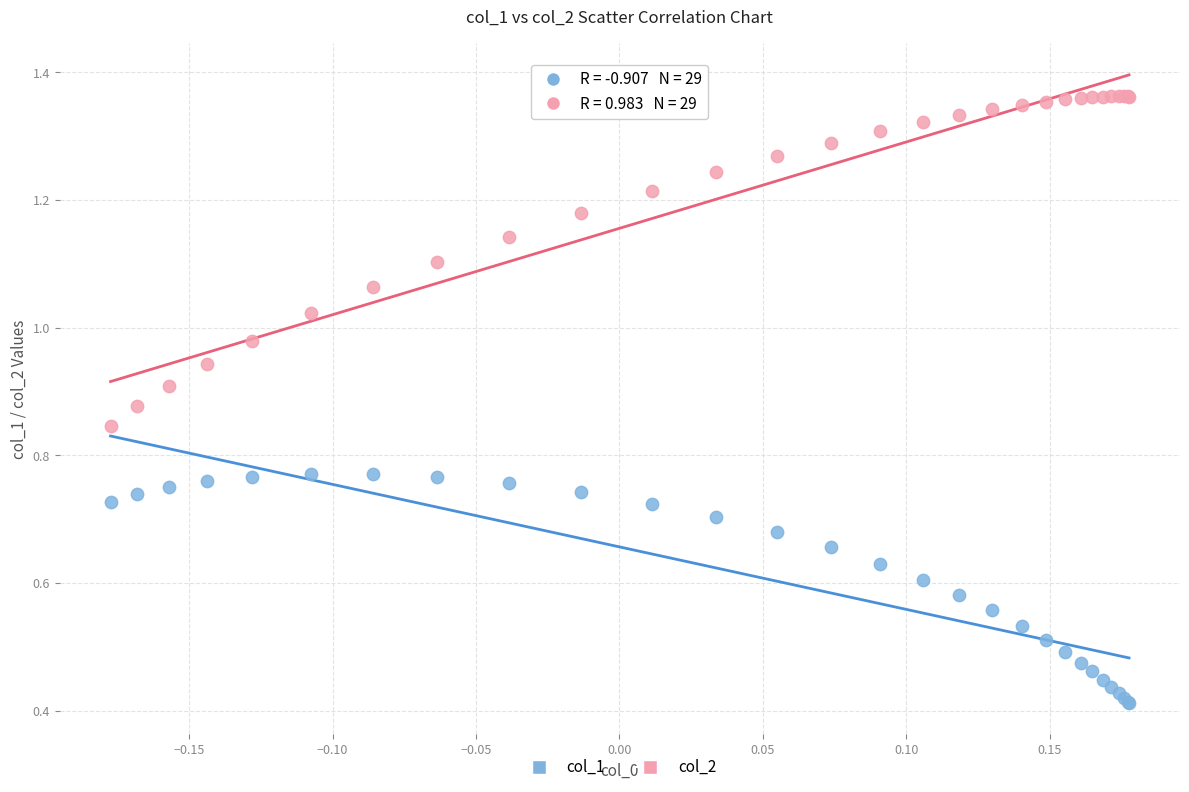

Which series reaches the maximum Y coordinate?

col_2